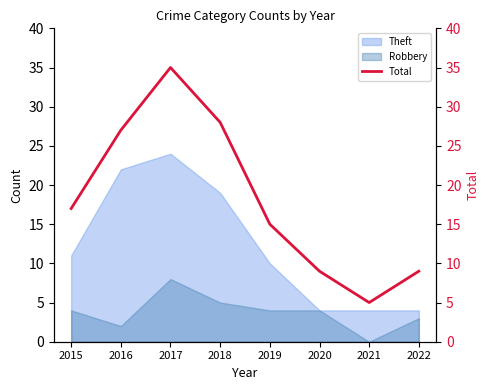

Reading left to right, extract all data points from this chart.

17	27	35	28	15	9	5	9